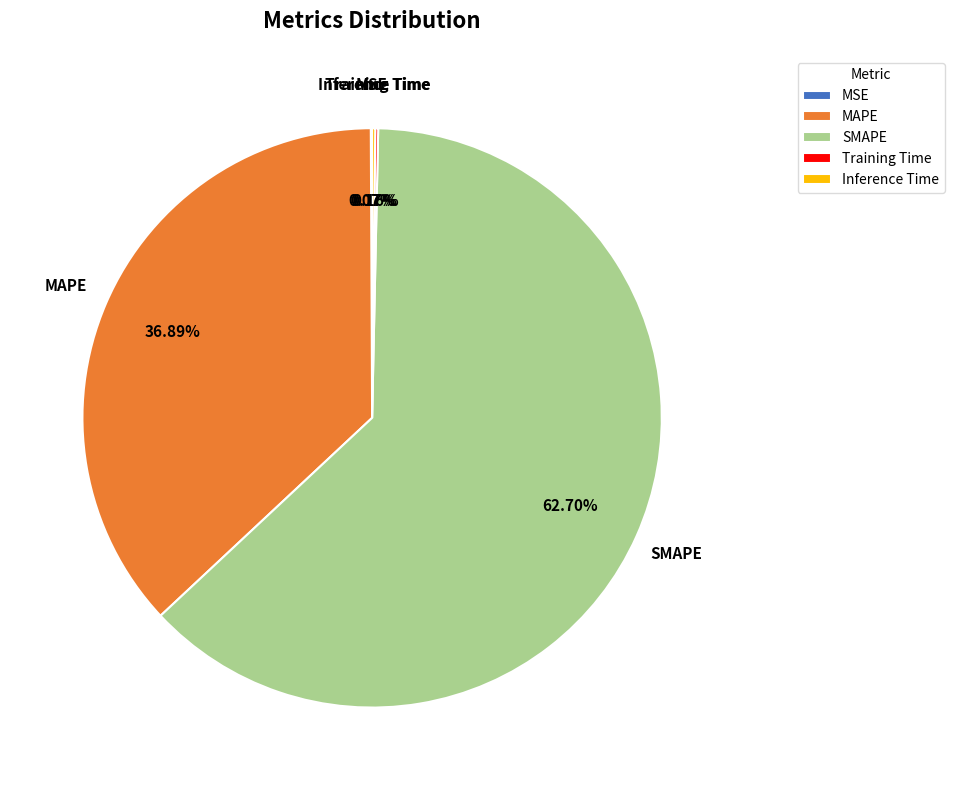

The SMAPE slice represents 53% of the pie. True or false?

False